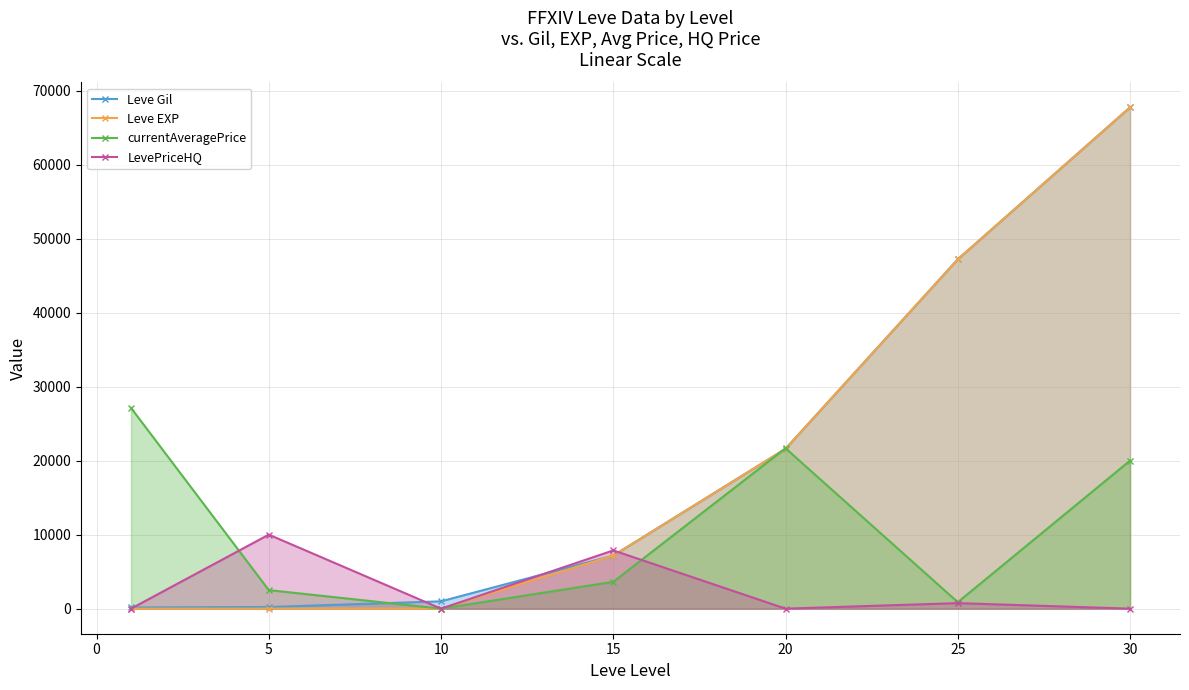

What are all the series names shown in the legend?

Leve Gil, Leve EXP, currentAveragePrice, LevePriceHQ